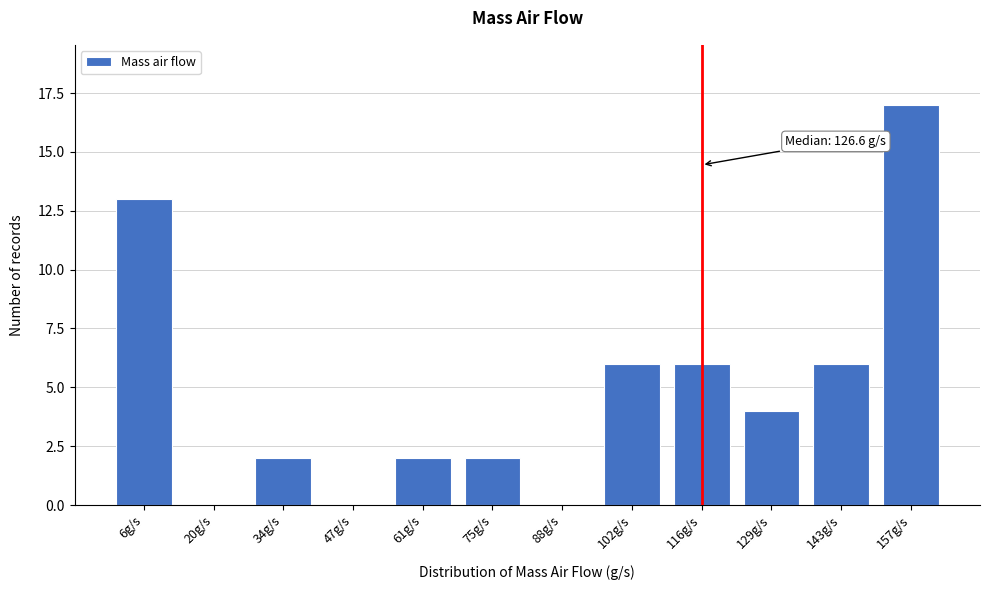

Reading left to right, list all the values displayed in this chart.

6g/s=13	20g/s=0	34g/s=2	47g/s=0	61g/s=2	75g/s=2	88g/s=0	102g/s=6	116g/s=6	129g/s=4	143g/s=6	157g/s=17